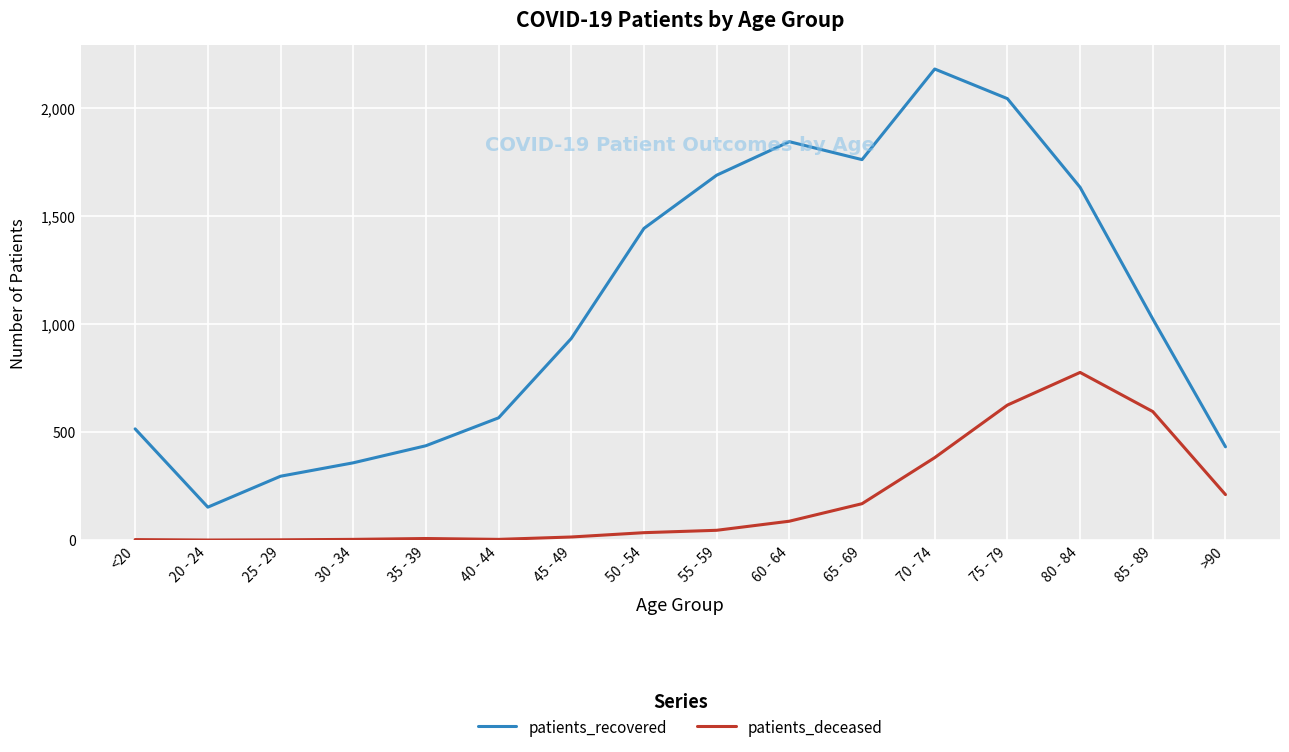

What is the sum of the patients_deceased values at 30 - 34 and <20?

5